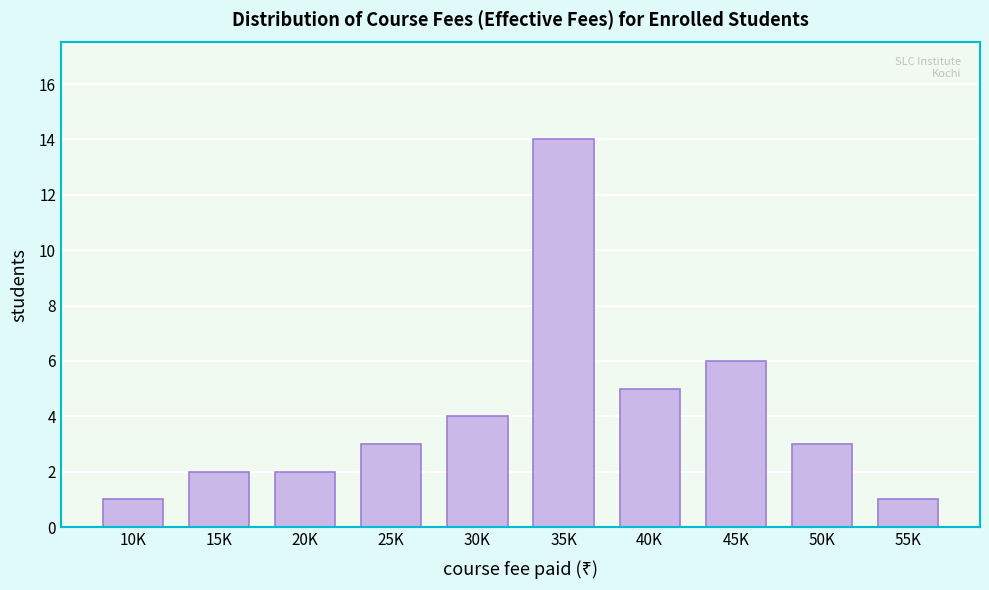

Reading right to left, transcribe all the data shown in this chart.

1	3	6	5	14	4	3	2	2	1